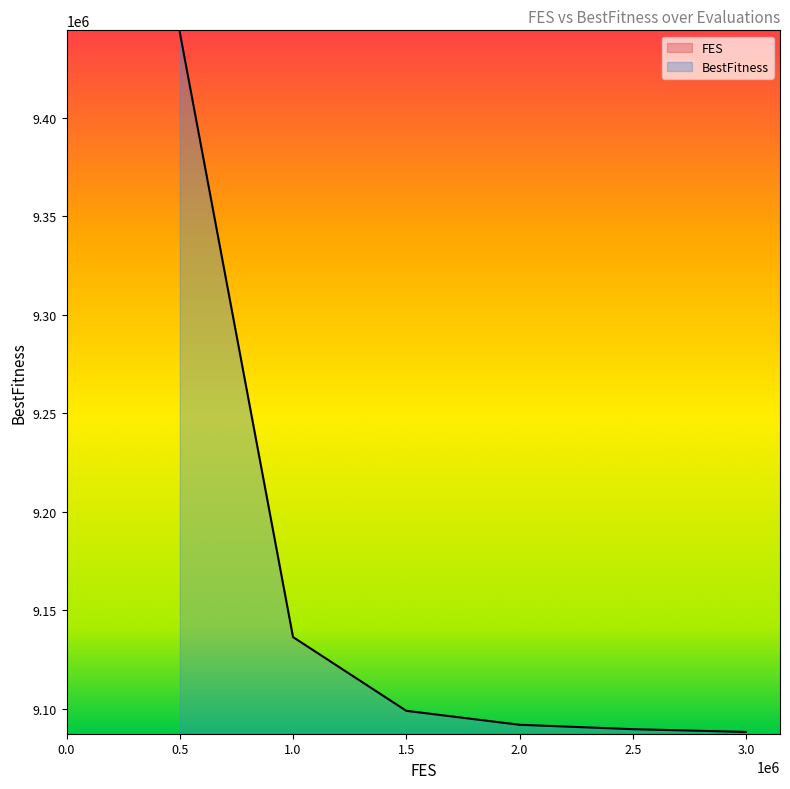

What is the sum of the FES values at 3.0 and 1.5?

4500000.0